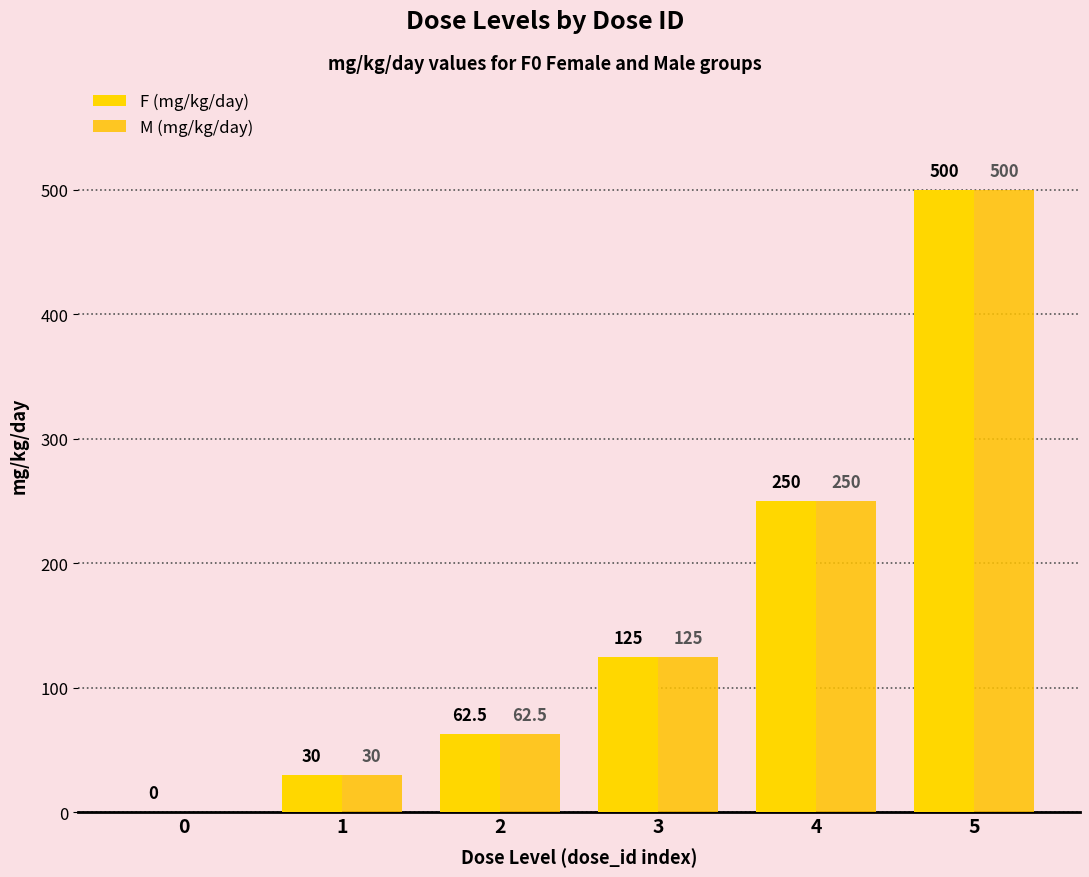

True or false: M (mg/kg/day) has a value of 250.0 at 4.

True